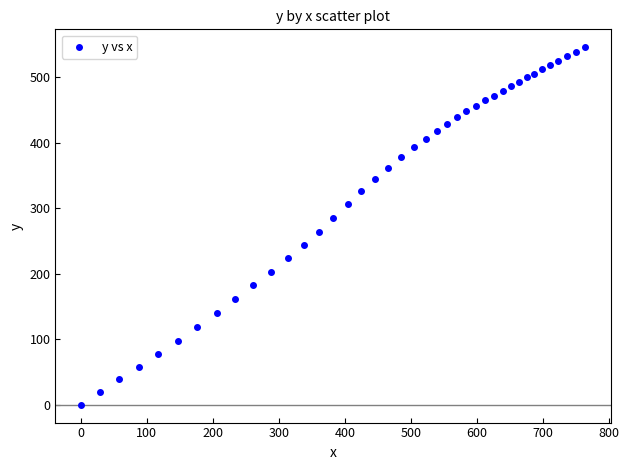

What is the range of Y values (max minus min)?

545.4